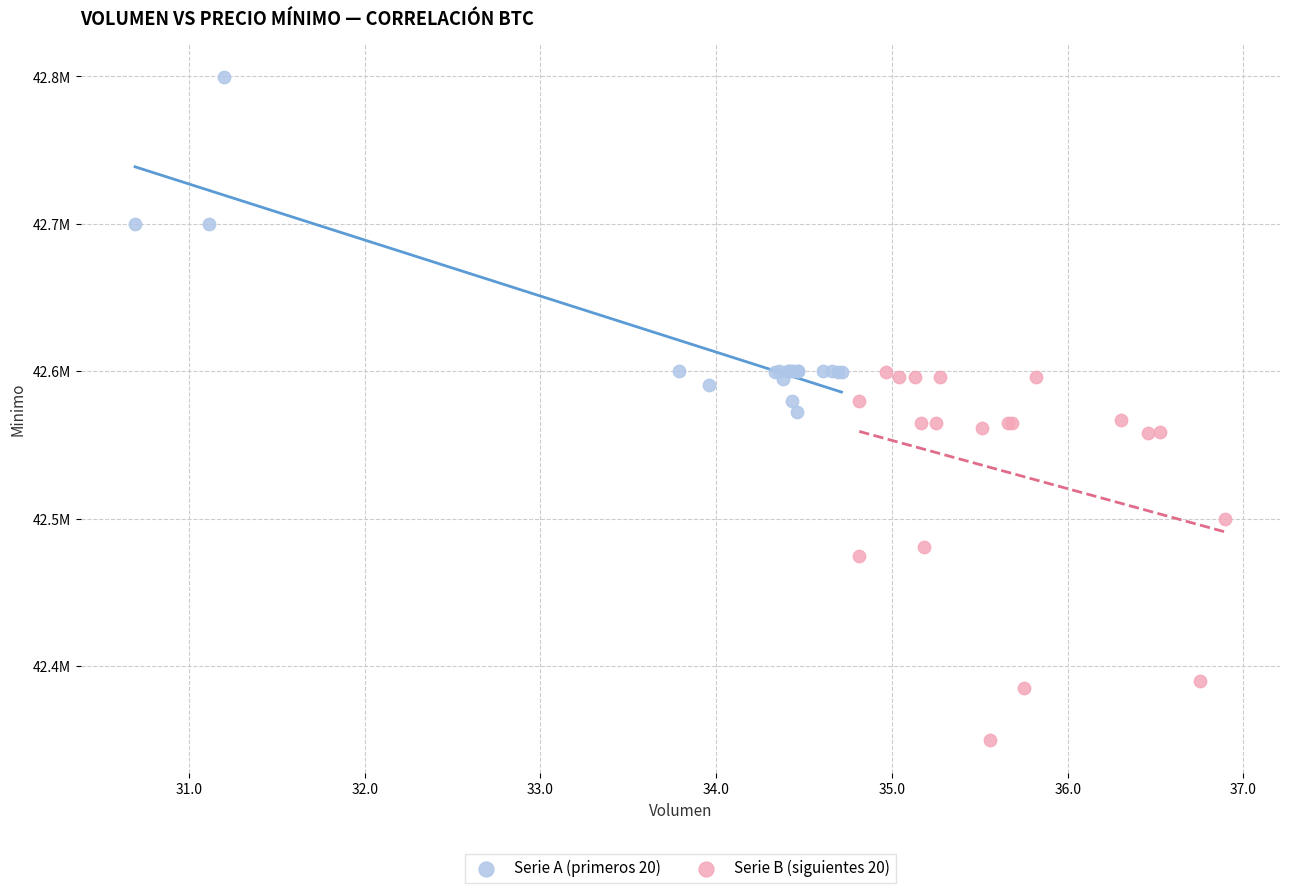

Which series contains the lowest Y value?

Serie B (siguientes 20)